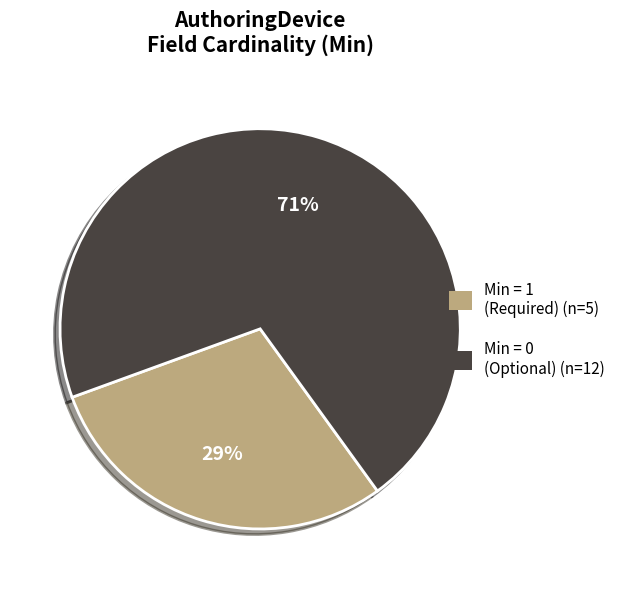

Does any single category account for the majority?

Yes